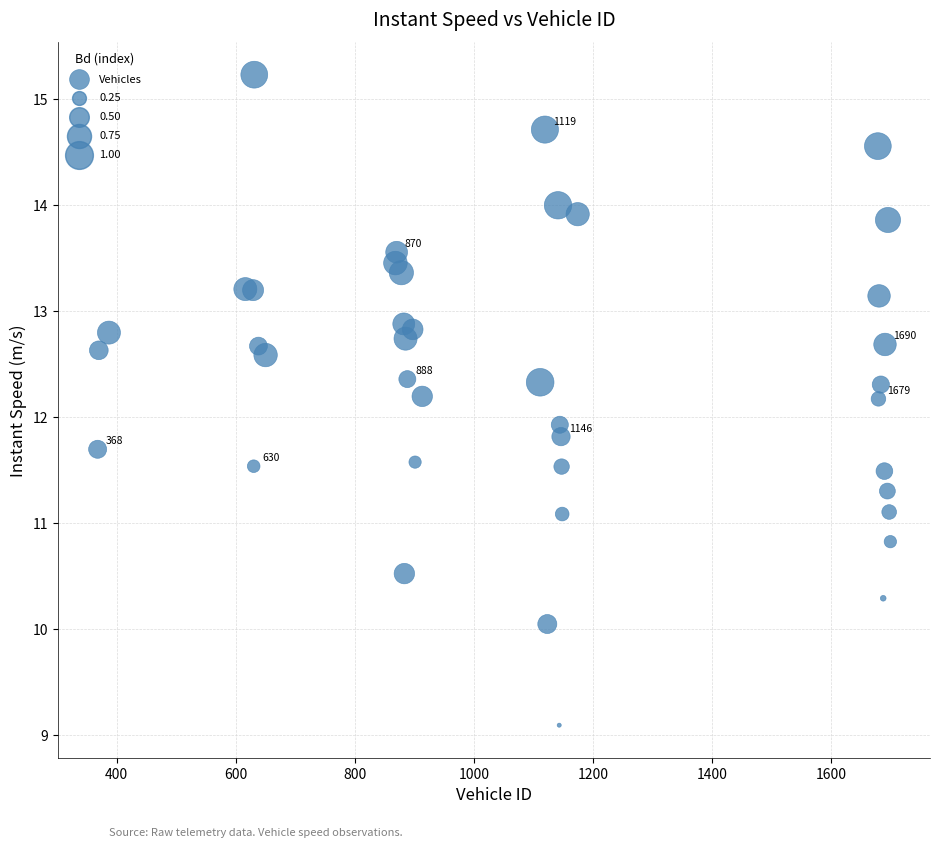

What Y value in the scatter plot is closest to 12?

11.9